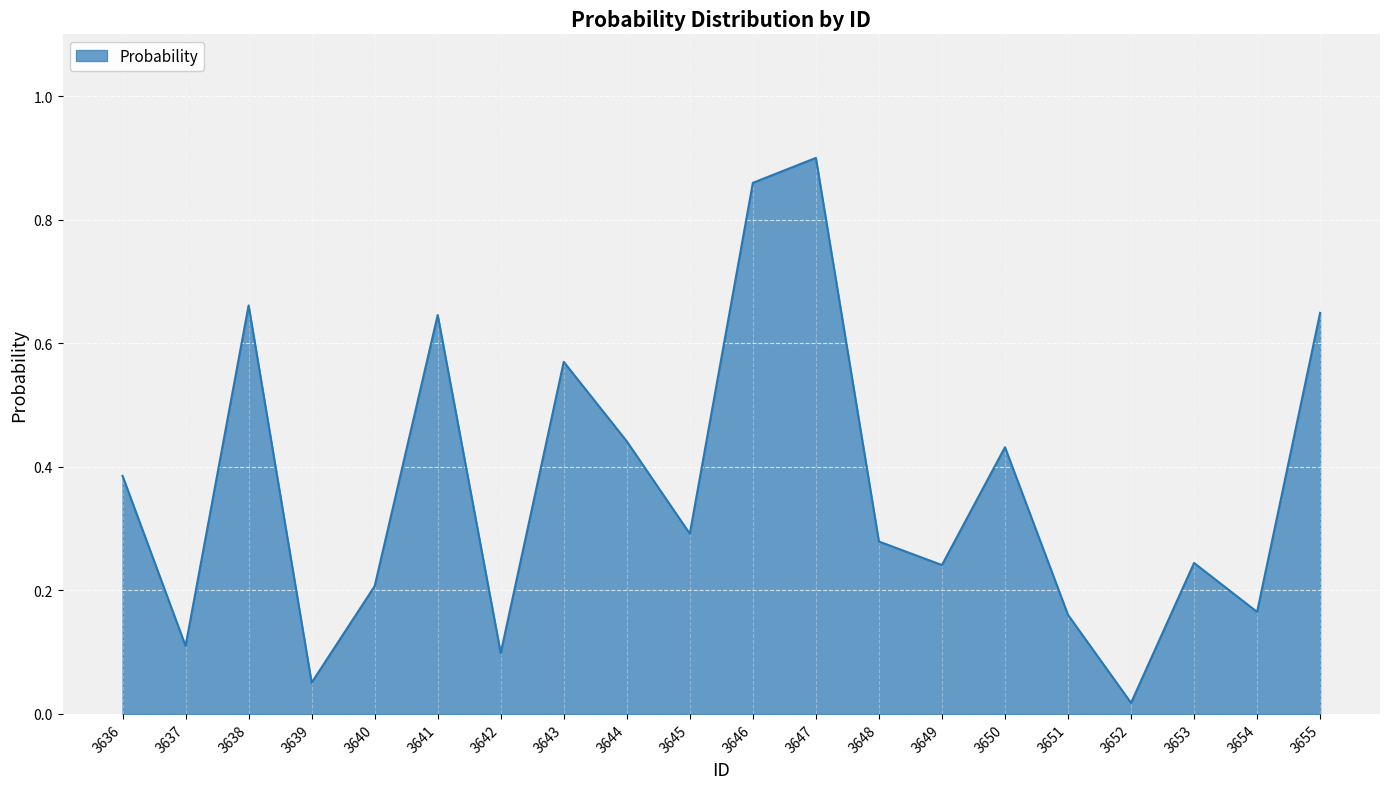

Where is the first local minimum?

3637